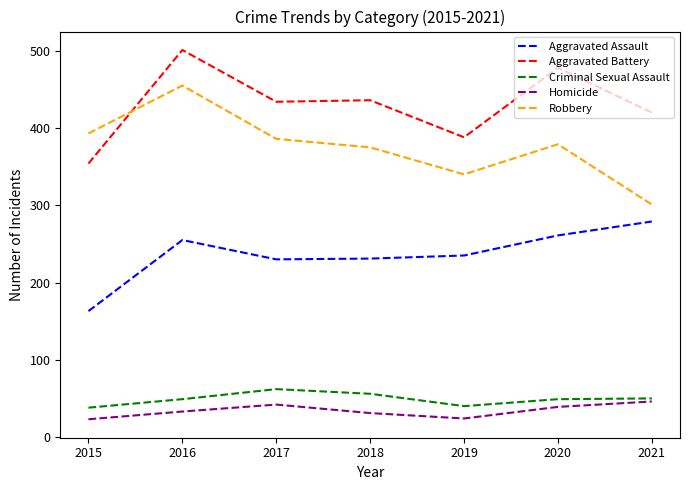

What is the spread (max minus min) of values at 2017?

392